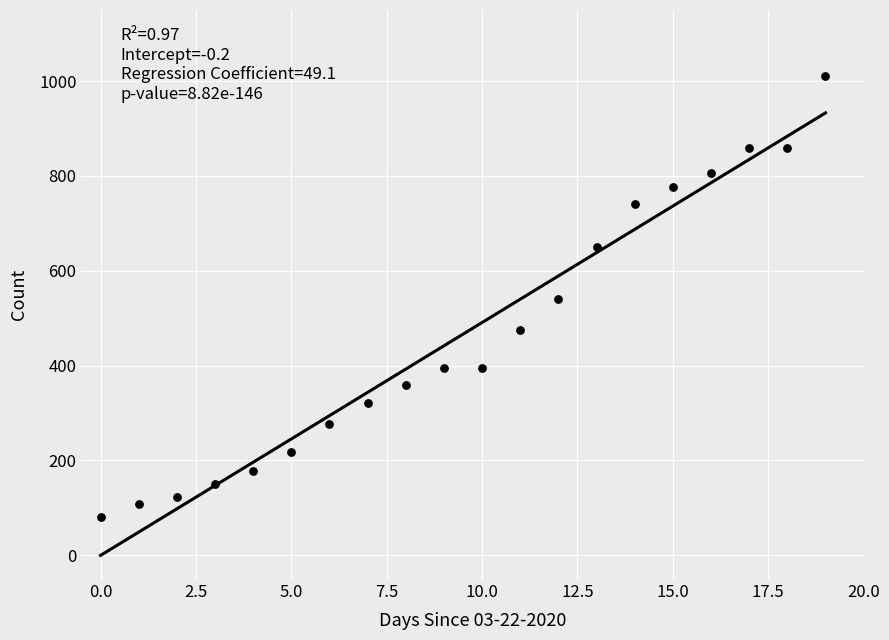

What is the range of Y values (max minus min)?

931